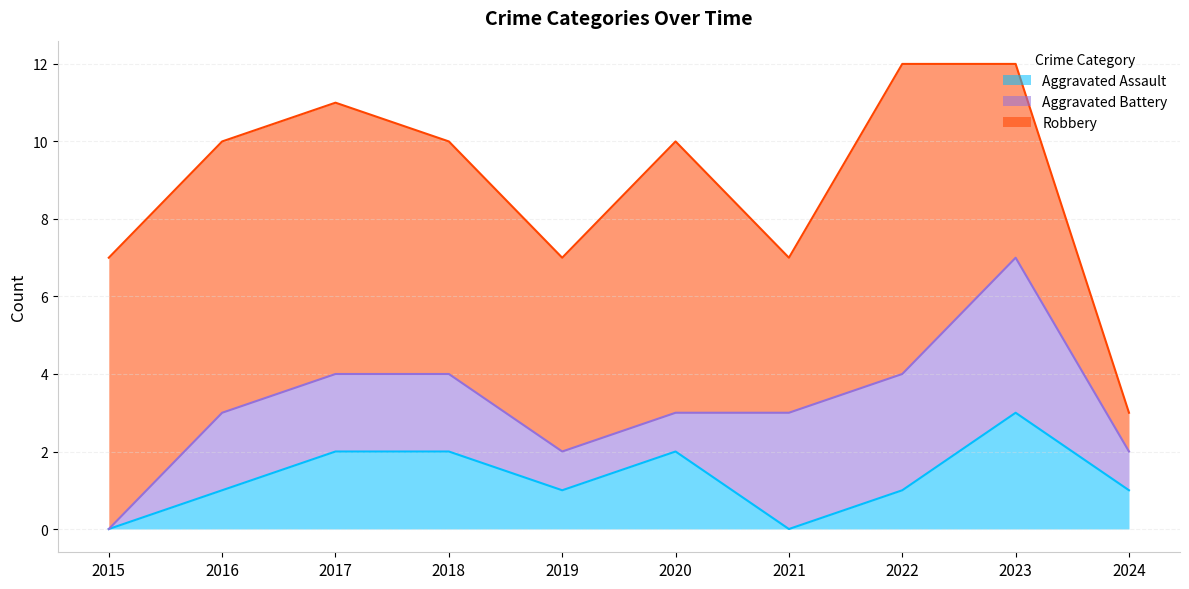

Does the chart have visible grid lines?

Yes